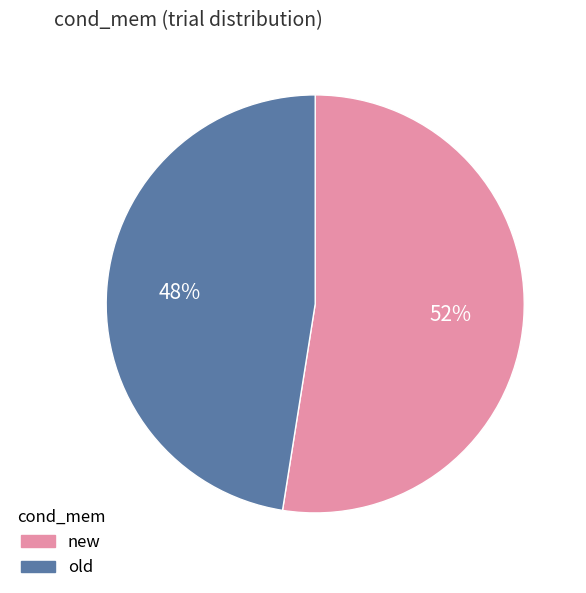

To the nearest percent, what is the combined percentage of old and new?

100%